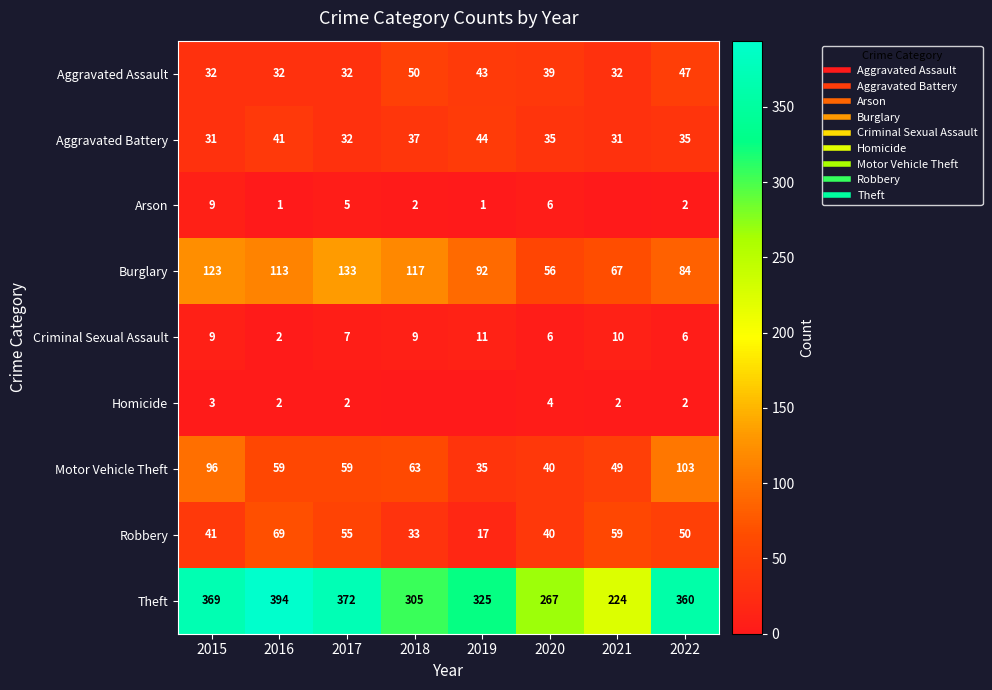

What is the sum of all Criminal Sexual Assault values?

60